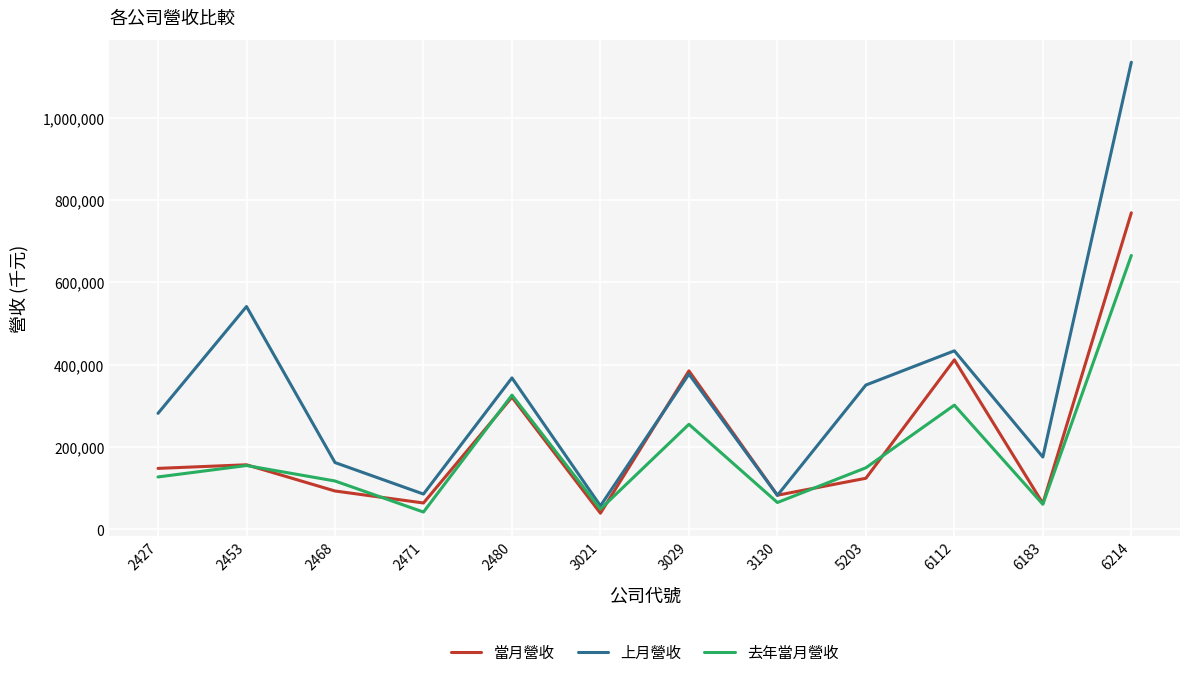

Rank the series by their maximum value, from highest to lowest.

上月營收, 當月營收, 去年當月營收